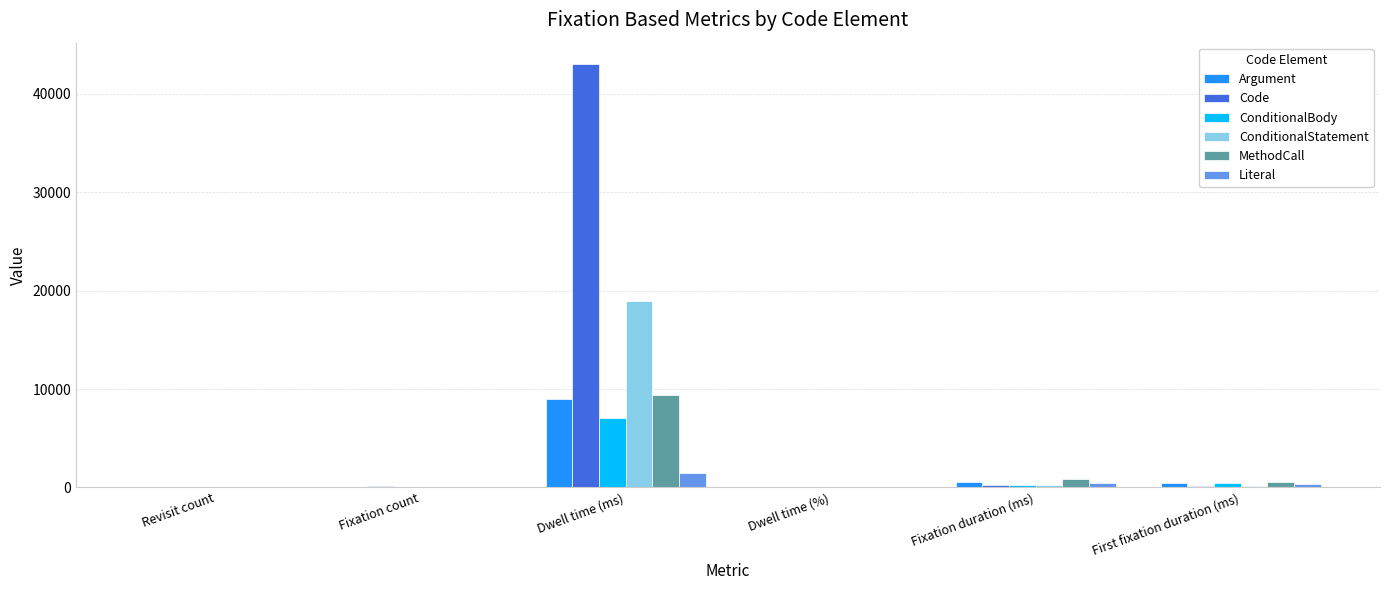

What is the sum of all MethodCall values?

10928.0